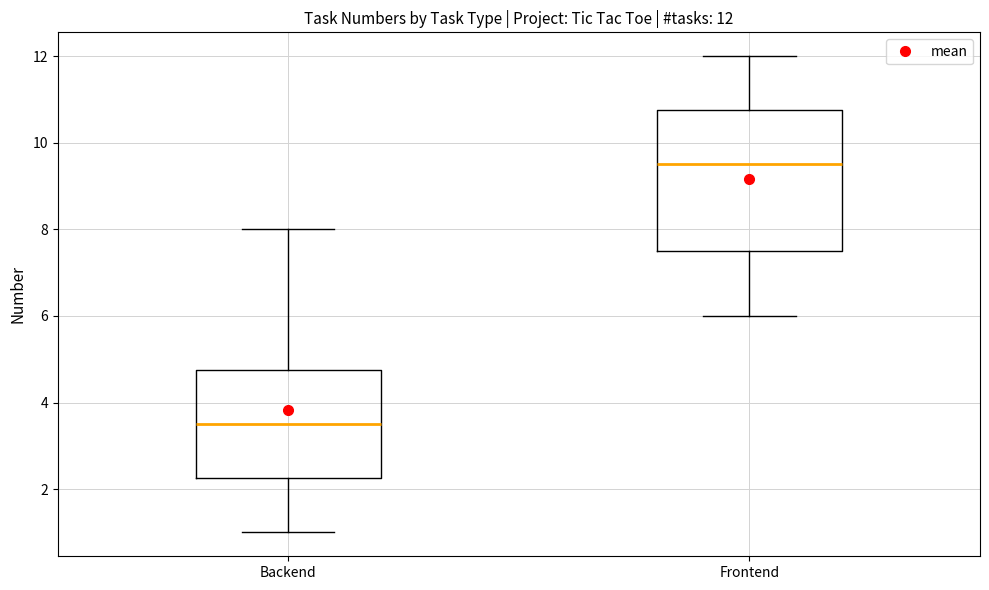

Which box has the highest median line?

Frontend